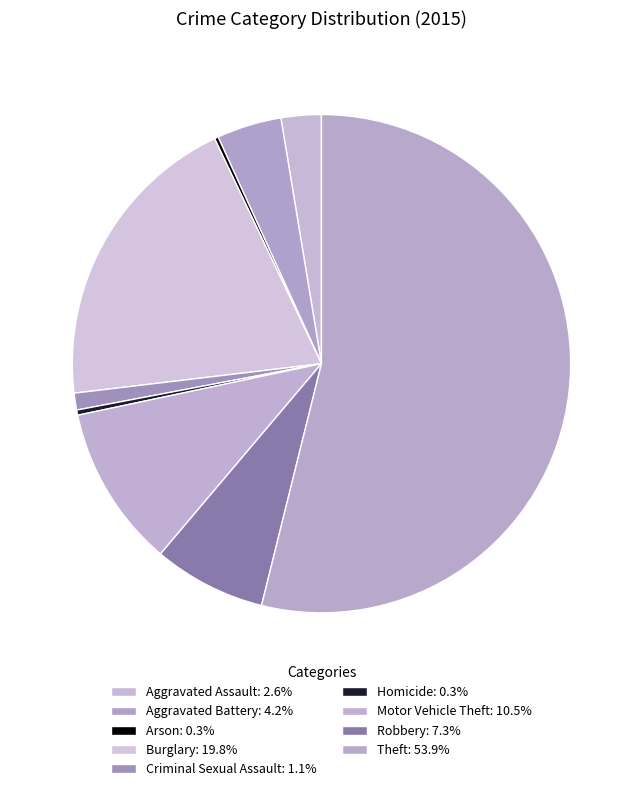

To the nearest percent, what is the difference between the Theft and Aggravated Battery slice percentages?

50%